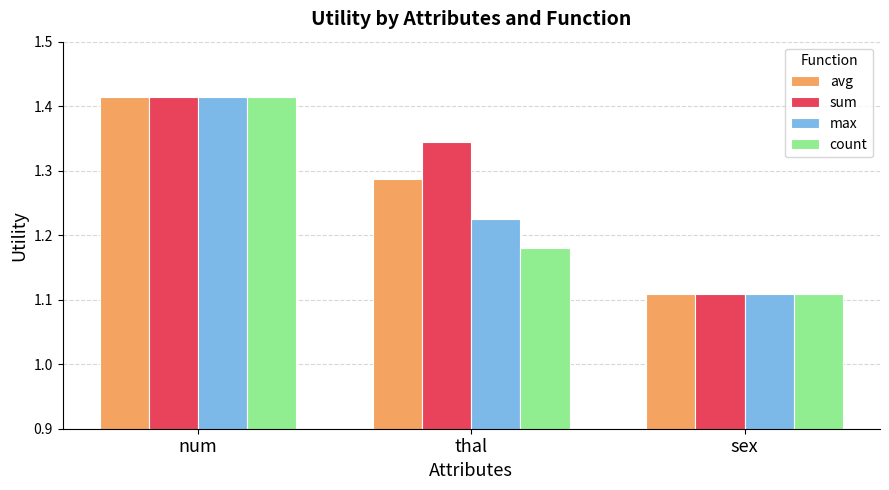

What is the label of the 2nd bar from the left?

thal